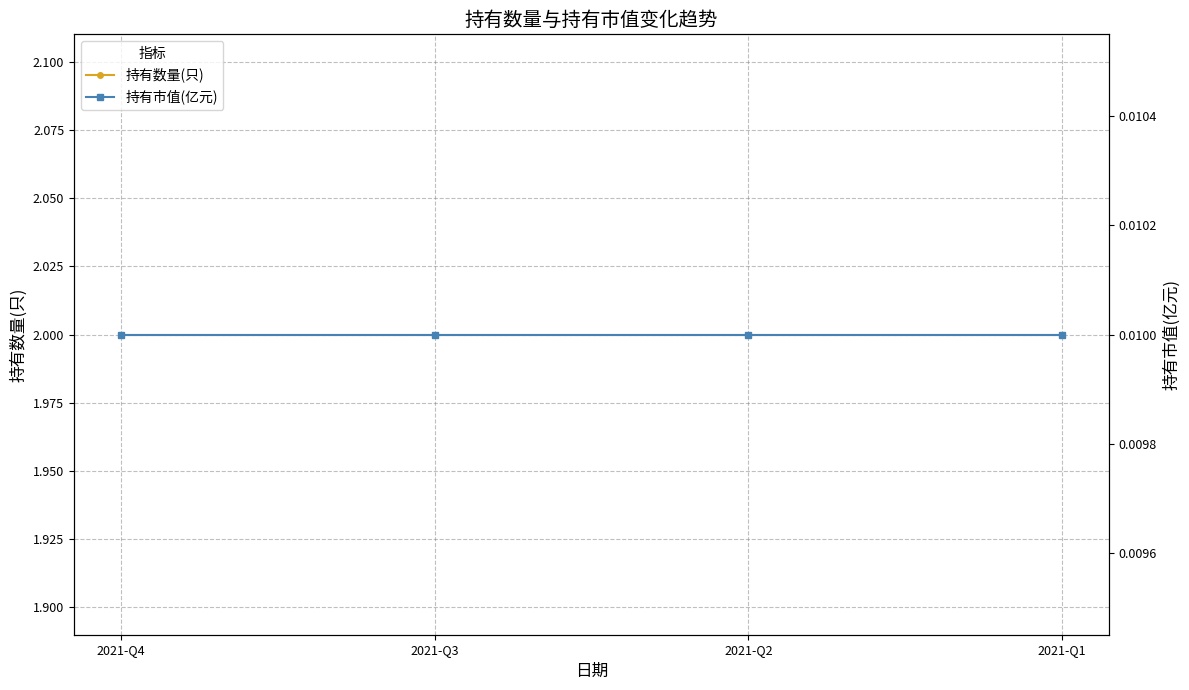

Rank the series by their average value, from highest to lowest.

持有数量(只), 持有市值(亿元)